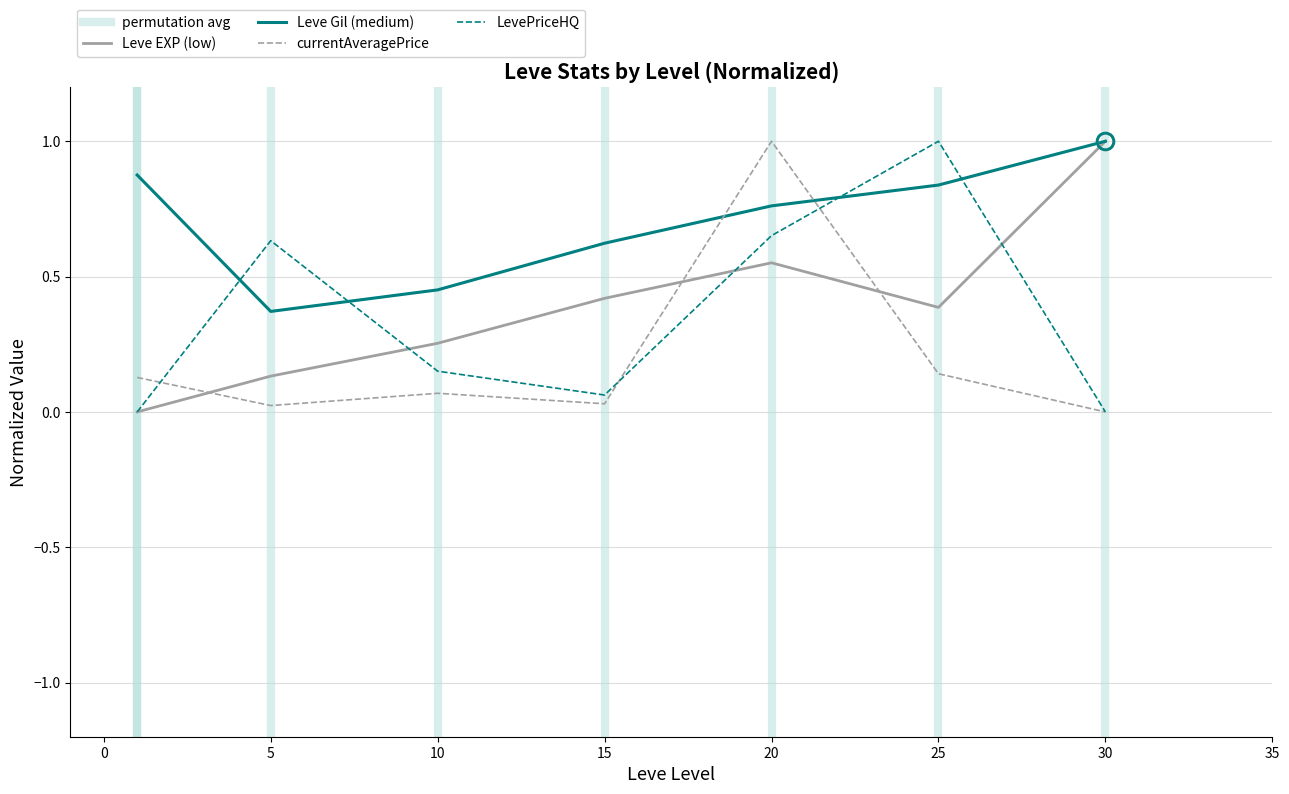

Is the value of currentAveragePrice at 1 greater than the value of Leve Gil (medium) at 1?

No